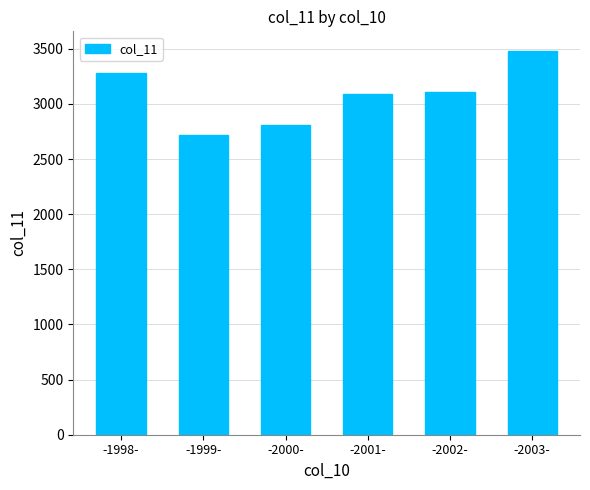

What is the ratio of the value at -2000- to the value at -2003-?

0.8